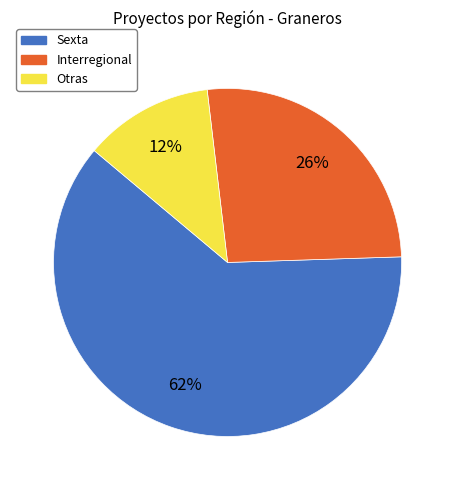

Which category has the biggest portion of the pie?

Sexta